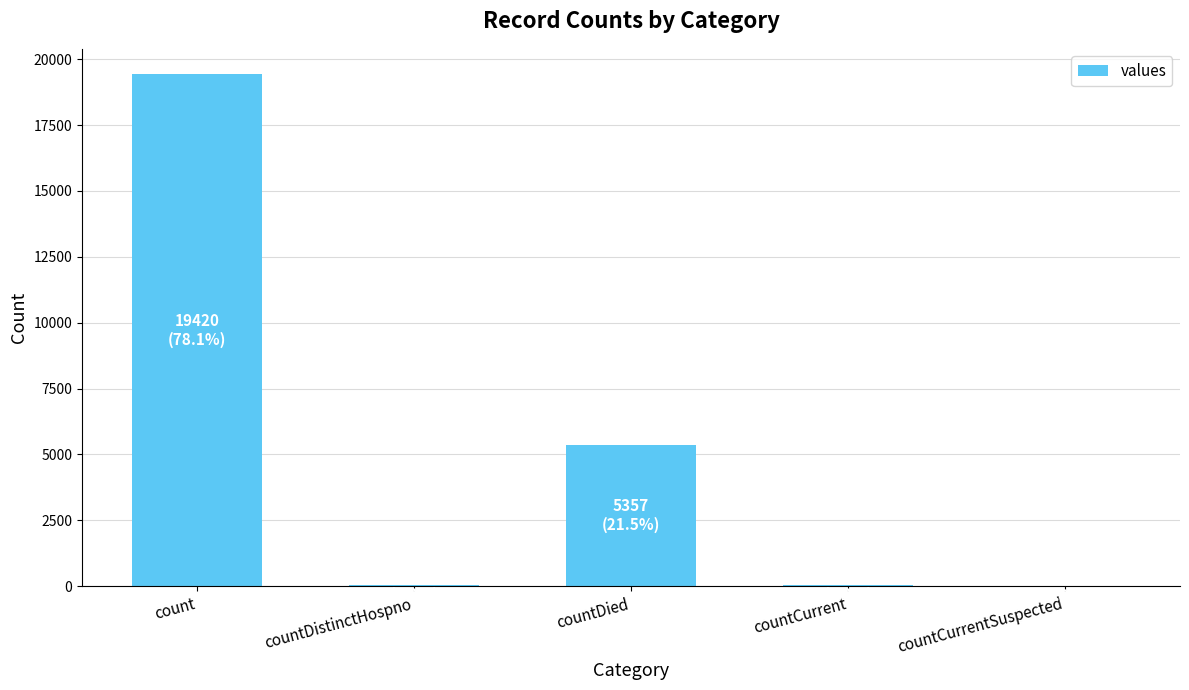

Which has a higher value, countDied or count?

count